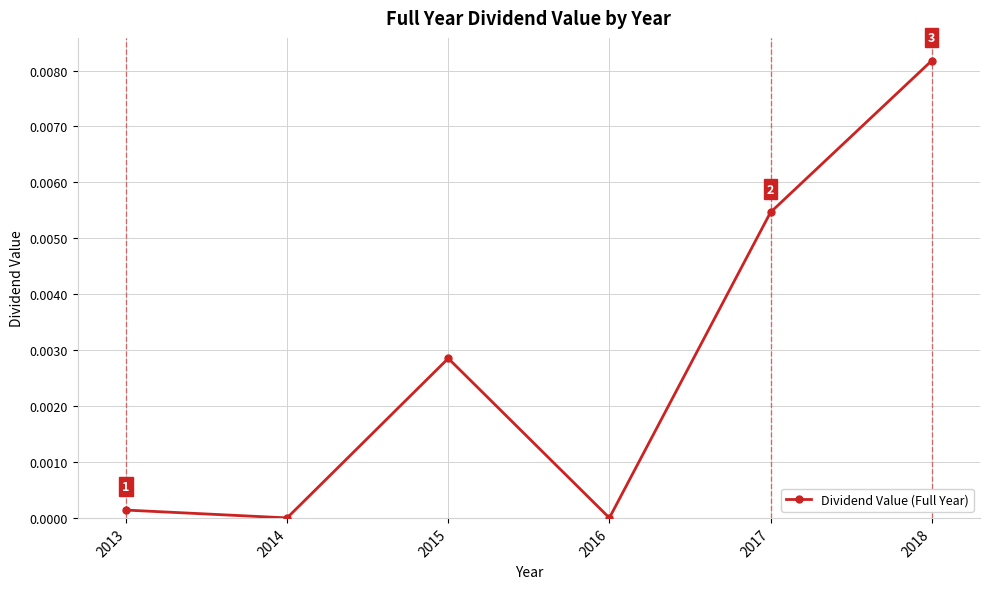

Which has a higher value, 2018 or 2014?

2018